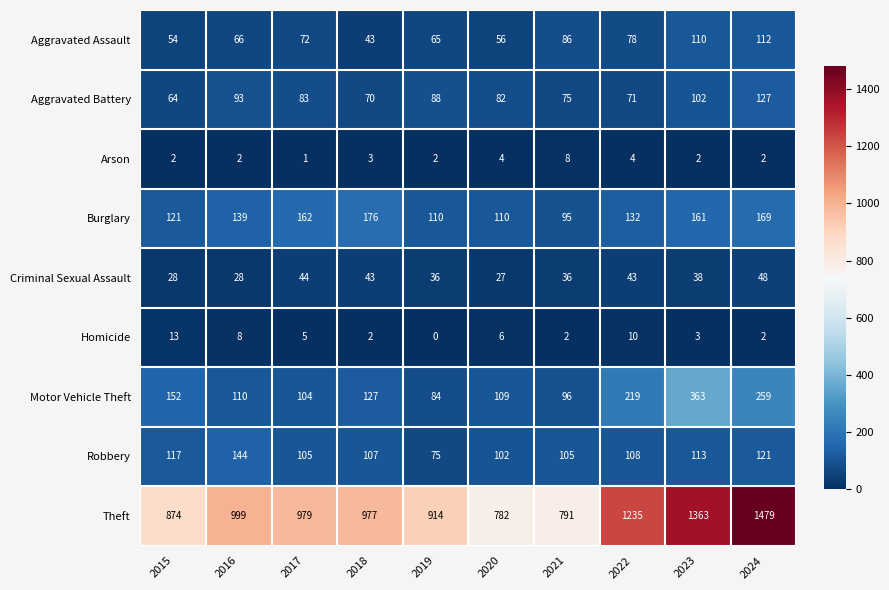

What is the average value of the Arson series?

3